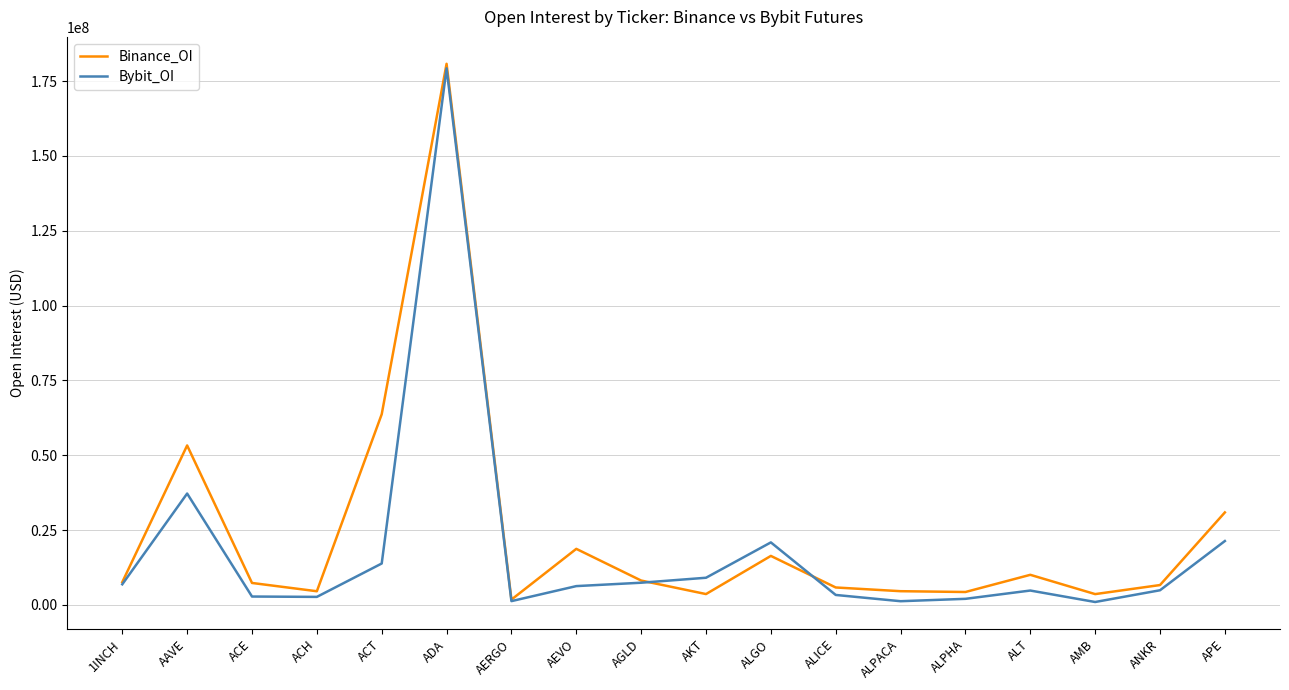

Is it true that Binance_OI equals 53292781 at AAVE?

True